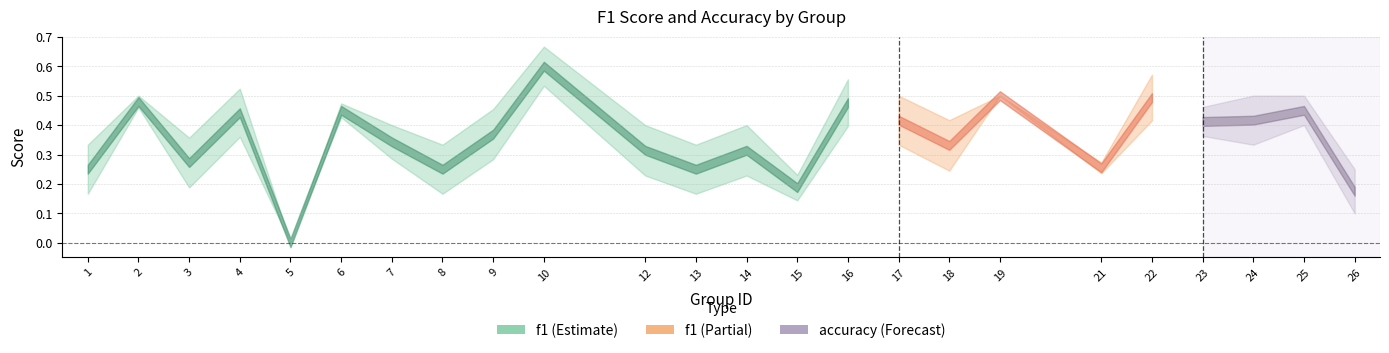

True or false: f1 and accuracy cross at least once.

False